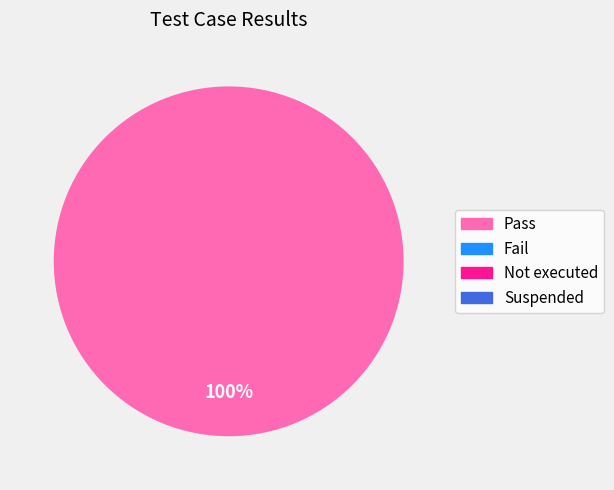

Which slice is the largest?

Pass